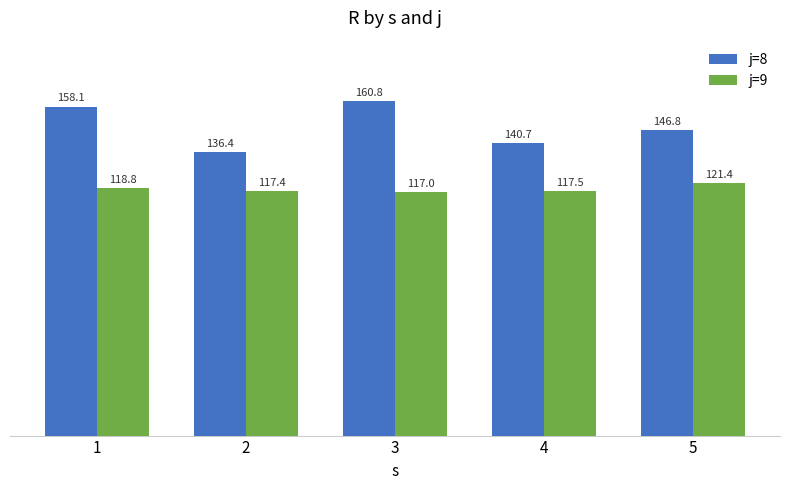

What is the maximum value shown in the chart?

160.8